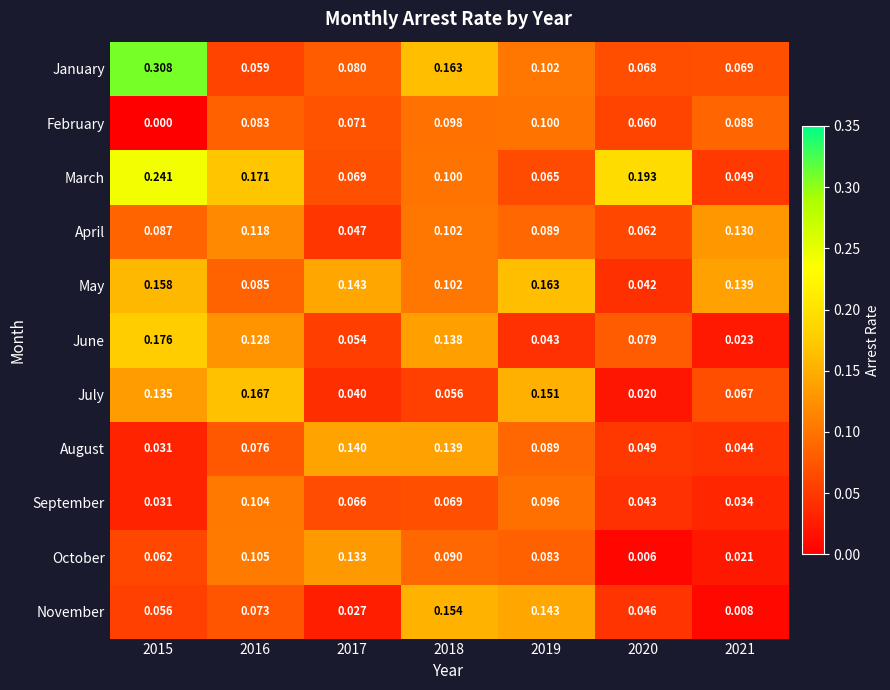

Which label corresponds to the largest value in the chart?

2015